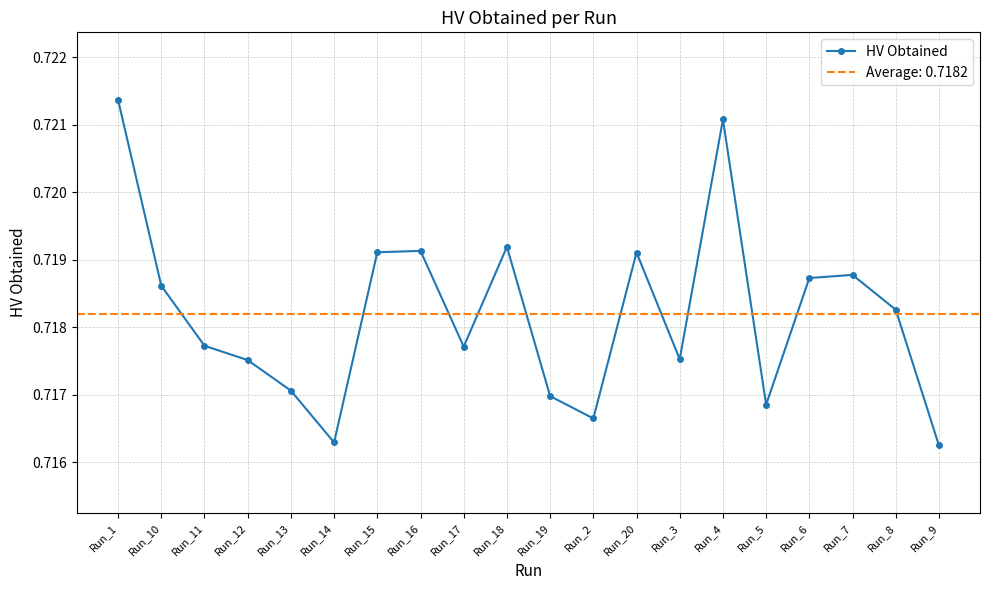

What is the greatest value displayed?

0.7